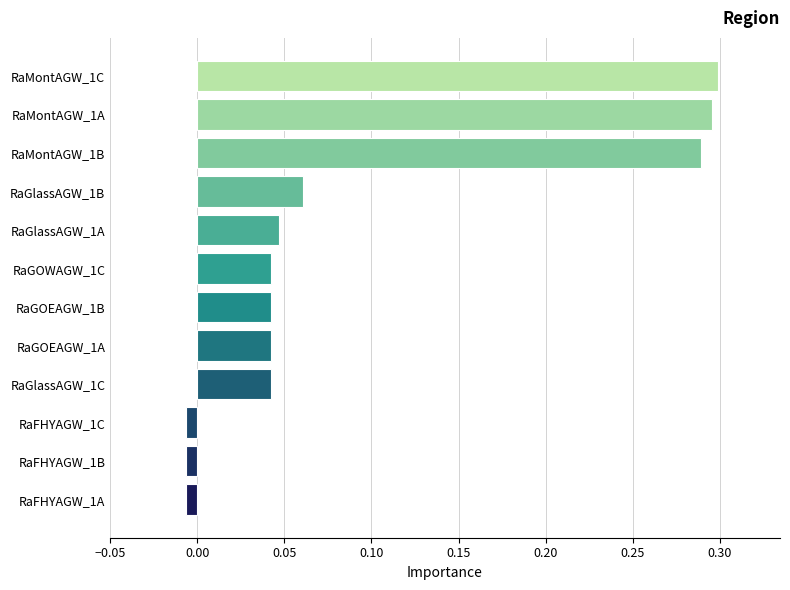

The value at RaMontAGW_1B is 0.1. True or false?

False